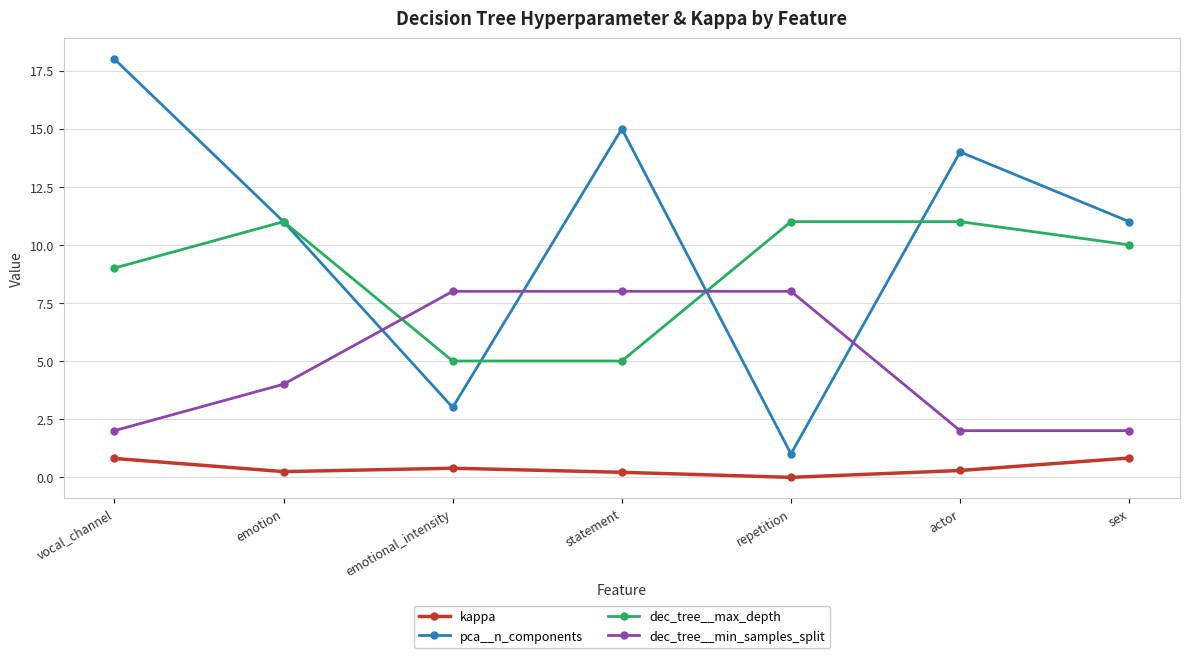

Which series has the largest total across all categories?

pca__n_components